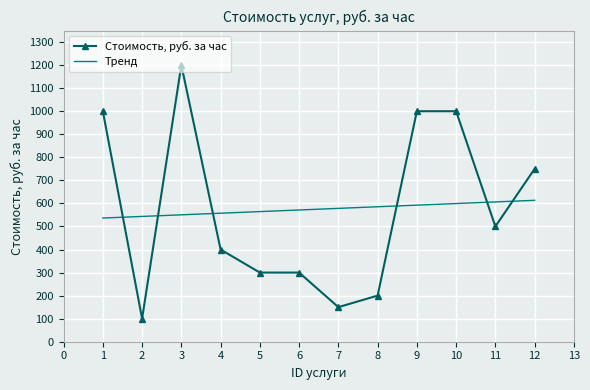

Count the number of data series in this chart.

1